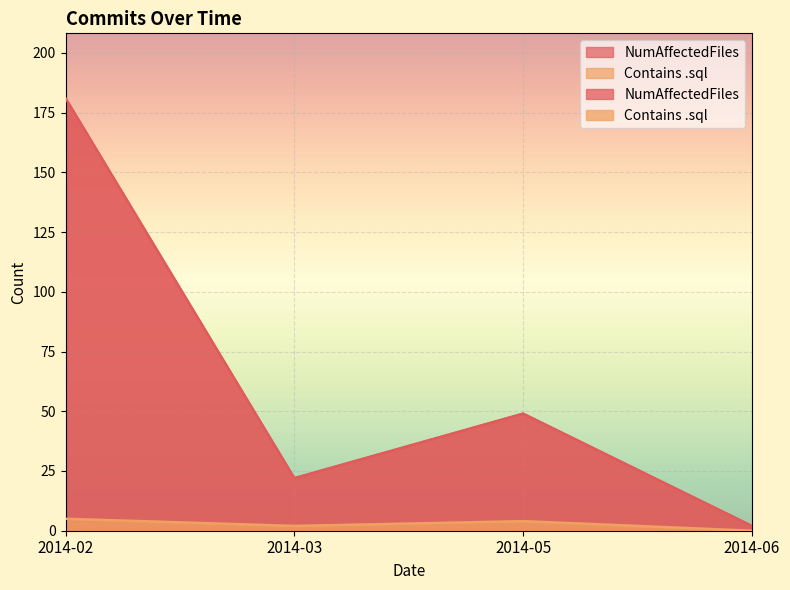

Reading right to left, extract all data points from this chart.

NumAffectedFiles: 2014-06=2	2014-05=49	2014-03=22	2014-02=181
Contains .sql: 2014-06=0	2014-05=4	2014-03=2	2014-02=5